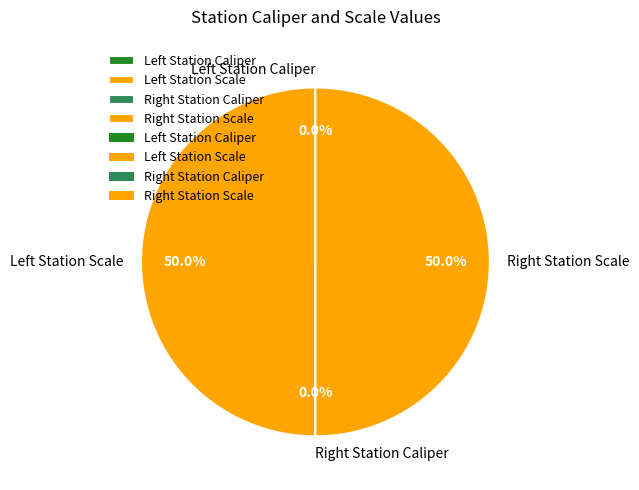

Which slice is the smallest?

Left Station Caliper